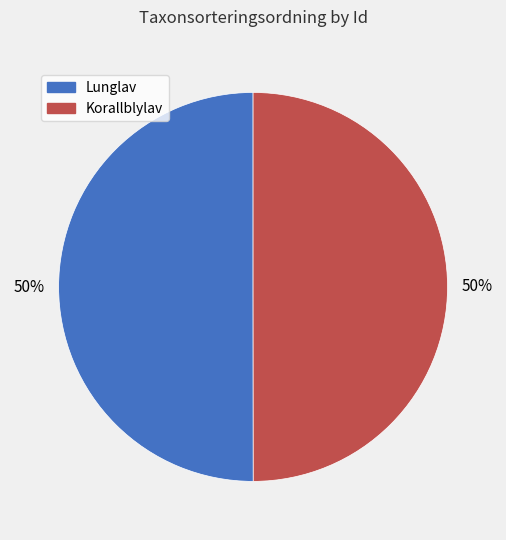

Is the sum of Lunglav and Korallblylav greater than half?

Yes